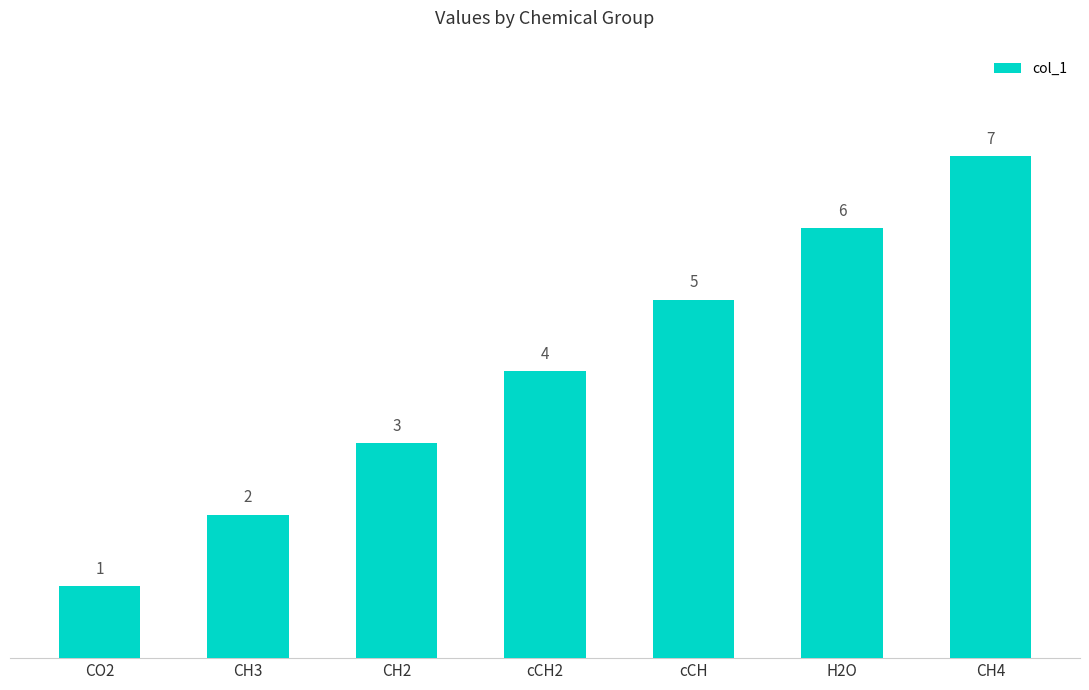

Is it true that the value at cCH2 is 4?

True